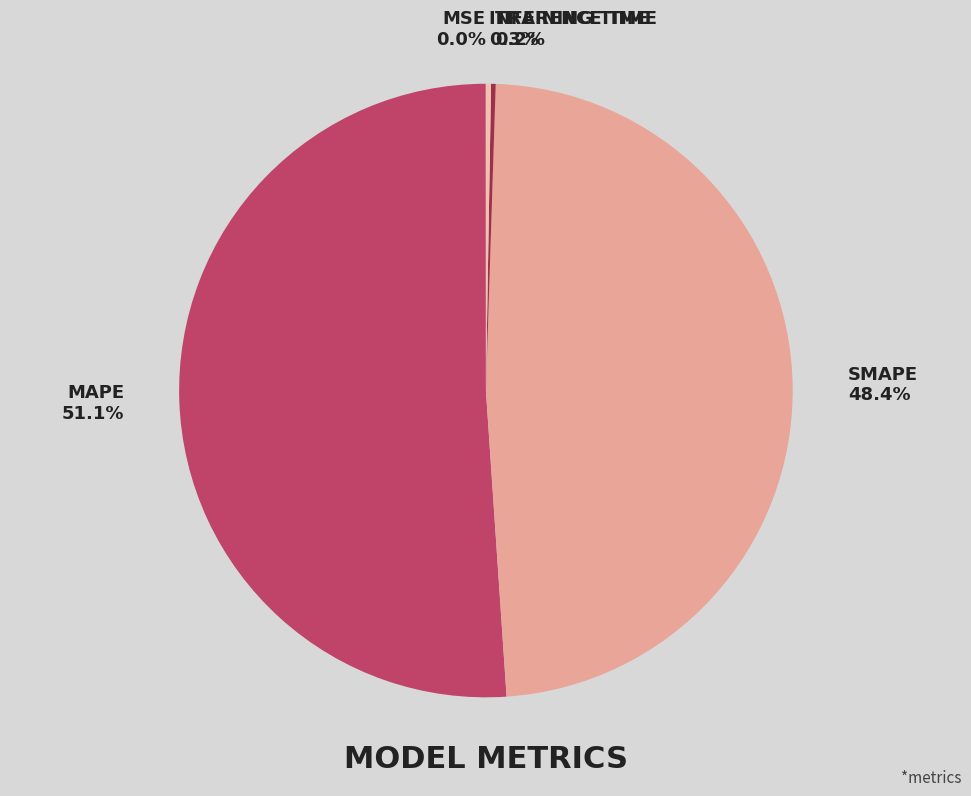

What is the majority slice?

MAPE